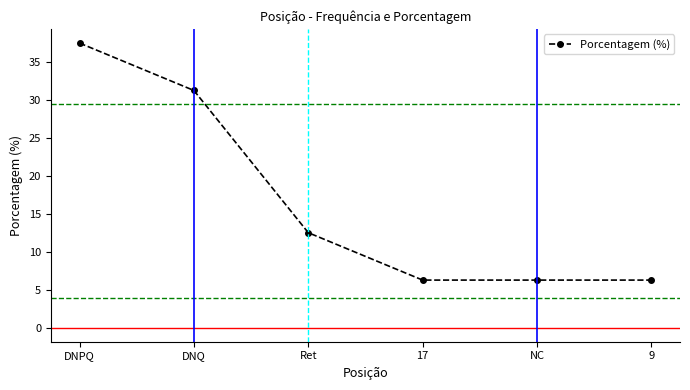

Which label corresponds to the largest value in the chart?

DNPQ